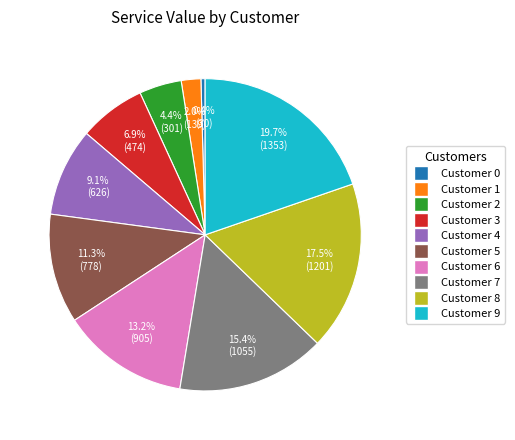

Which category has the biggest portion of the pie?

Customer 9